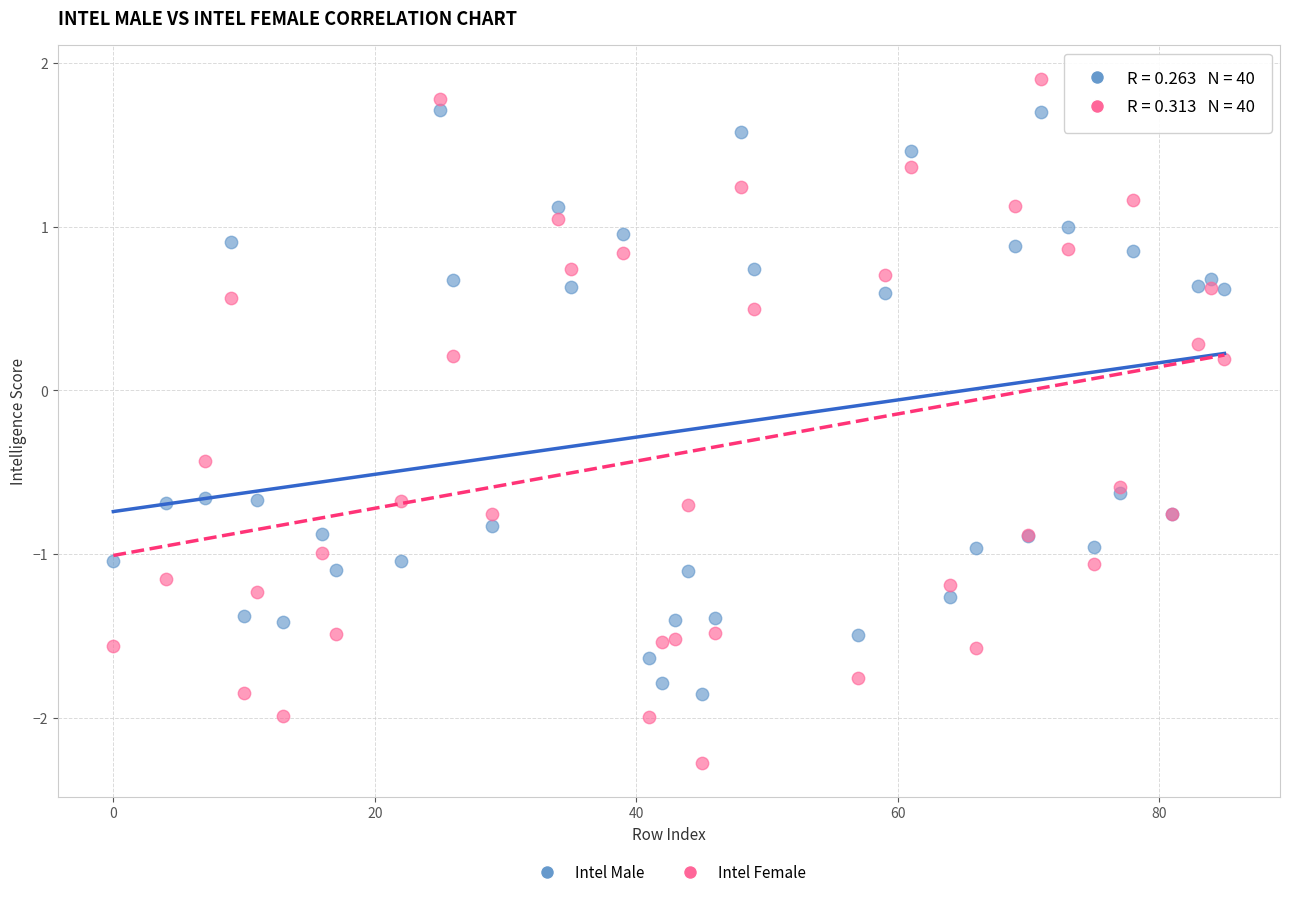

What are all the series names shown in the legend?

Intel Male, Intel Female